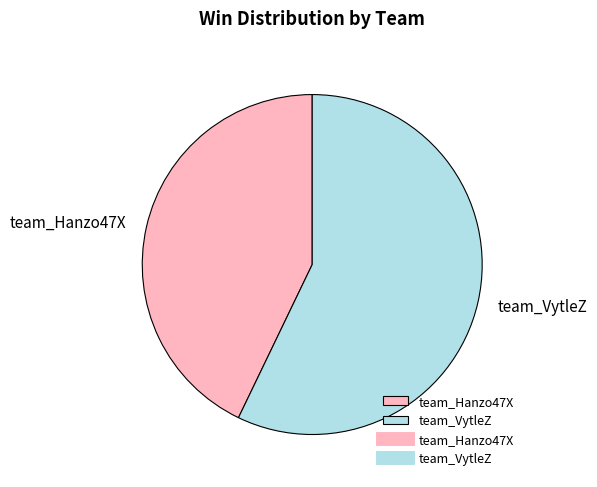

Between team_Hanzo47X and team_VytleZ, which is larger?

team_VytleZ